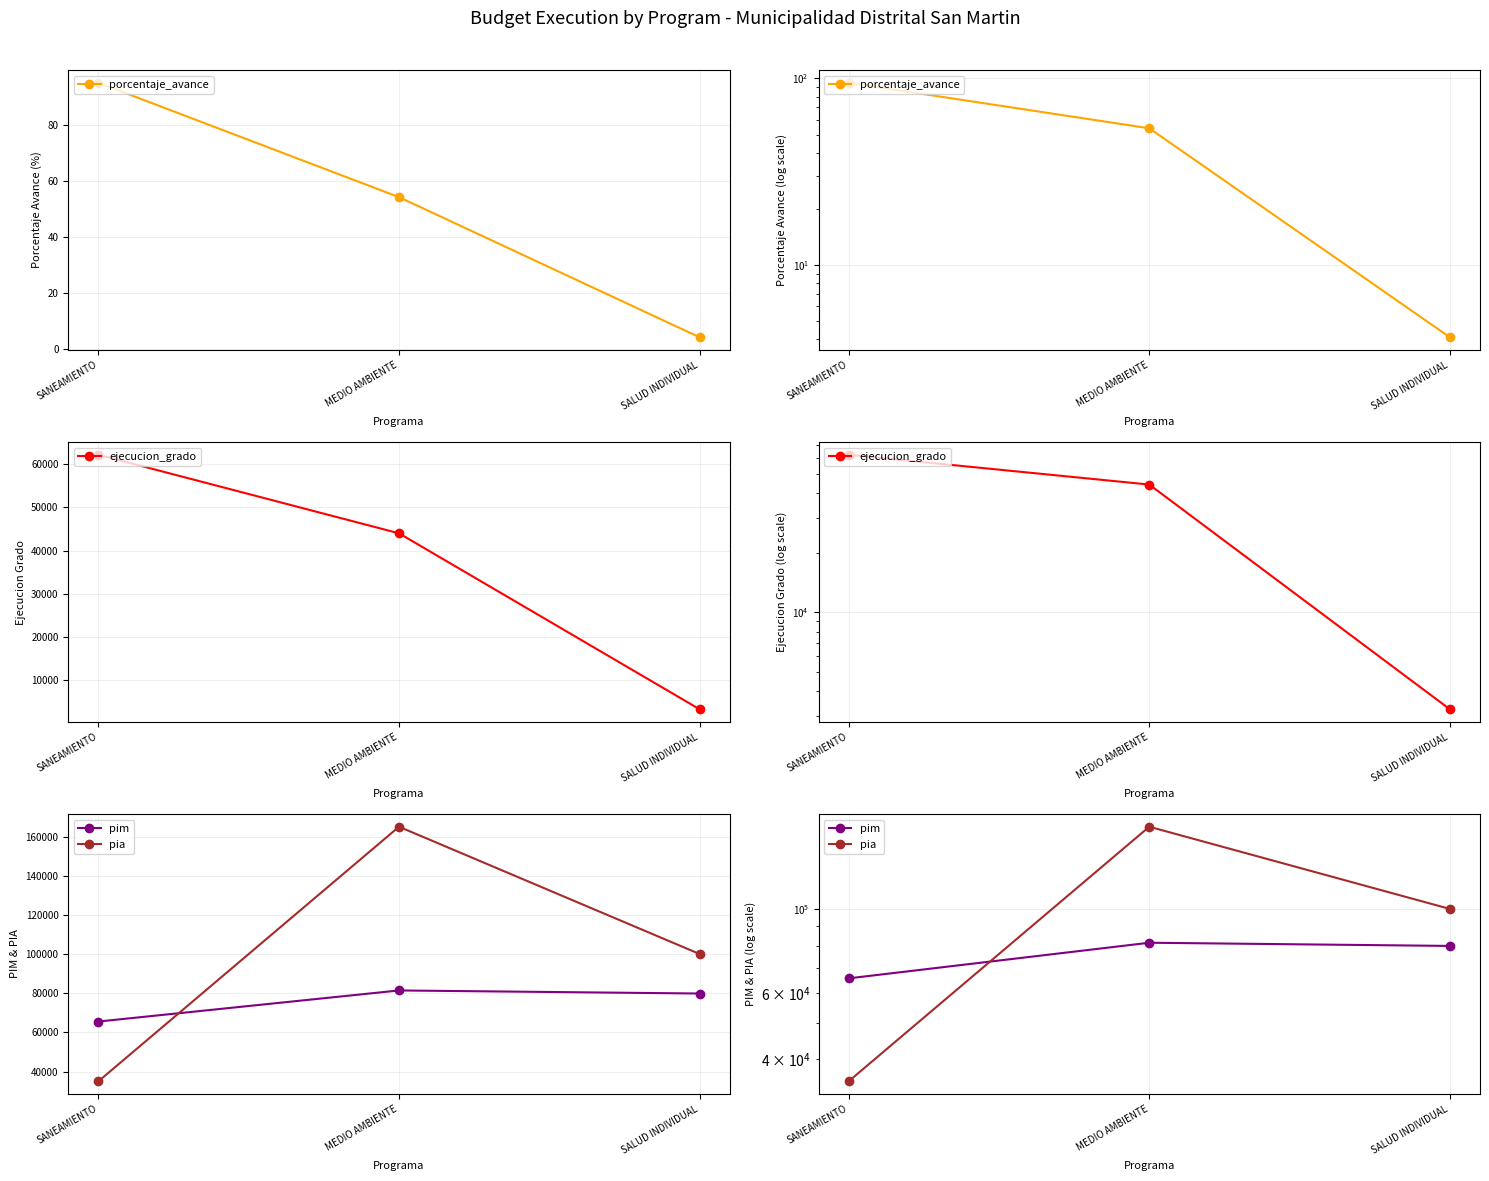

At which label does pim first exceed 79838?

MEDIO AMBIENTE